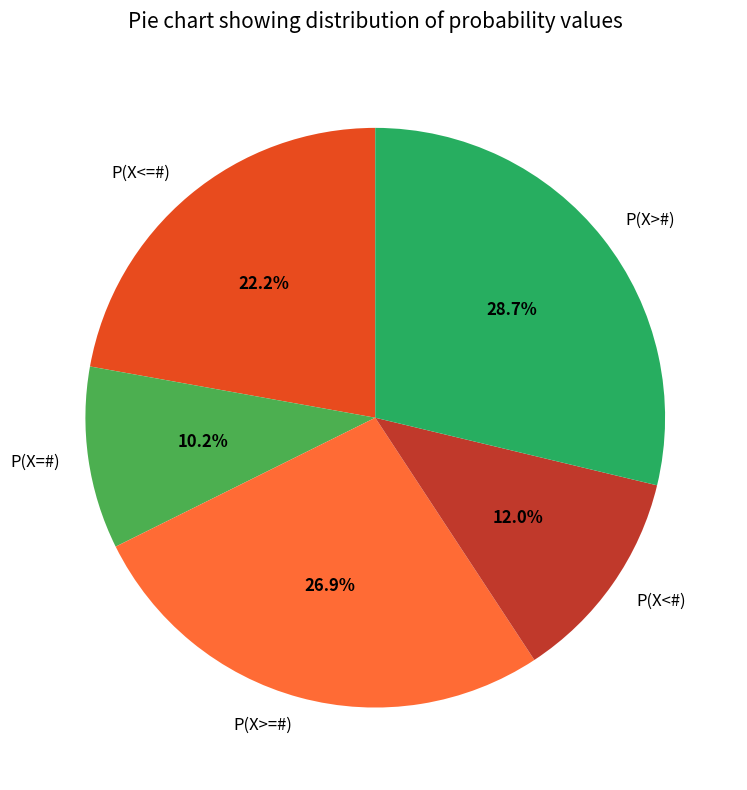

To the nearest percent, what is the combined percentage of P(X<=#) and P(X=#)?

32%